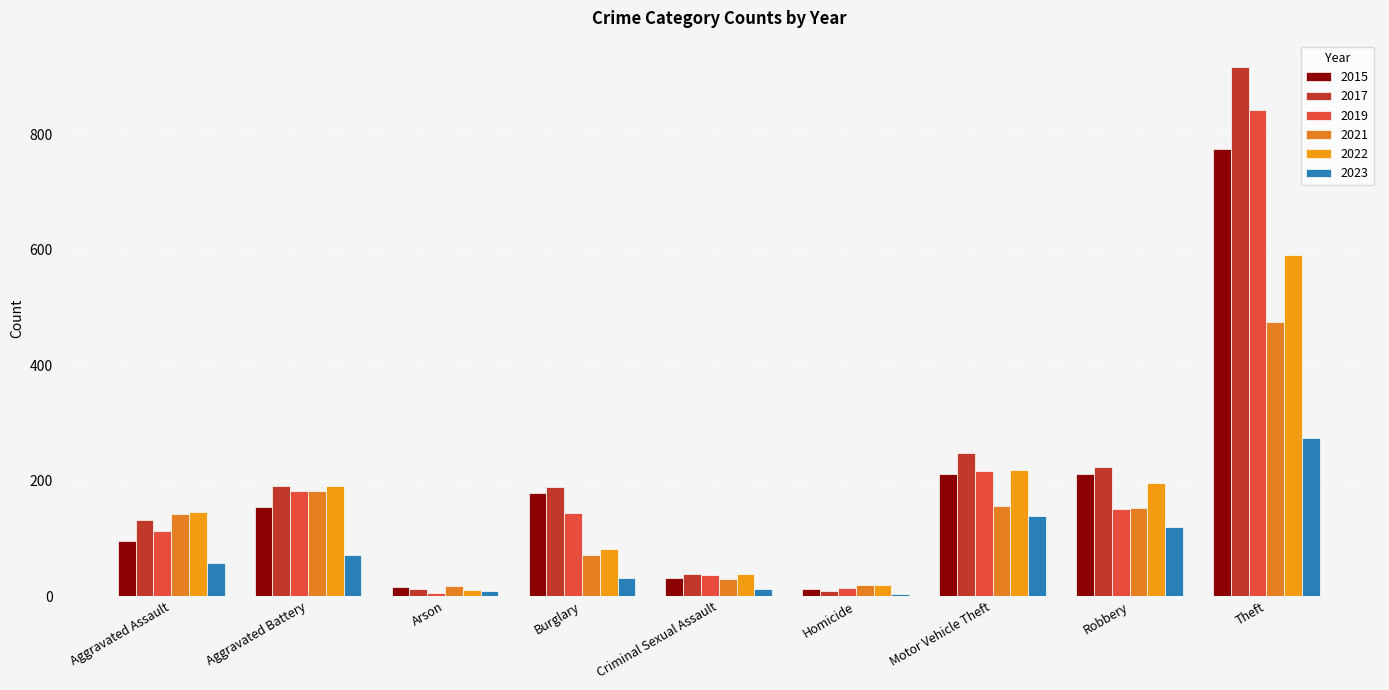

How many distinct data groups are displayed?

6